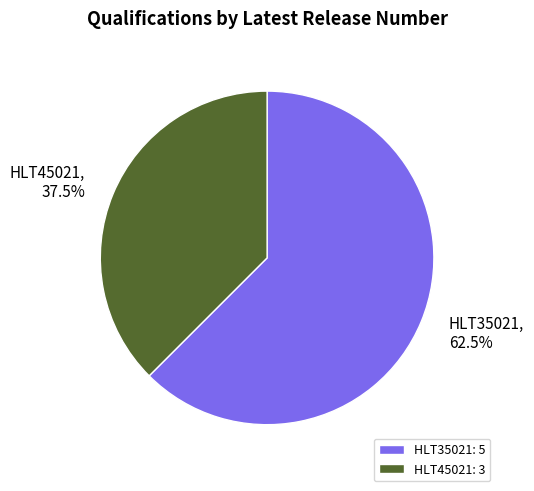

The HLT35021 slice represents 73% of the pie. True or false?

False